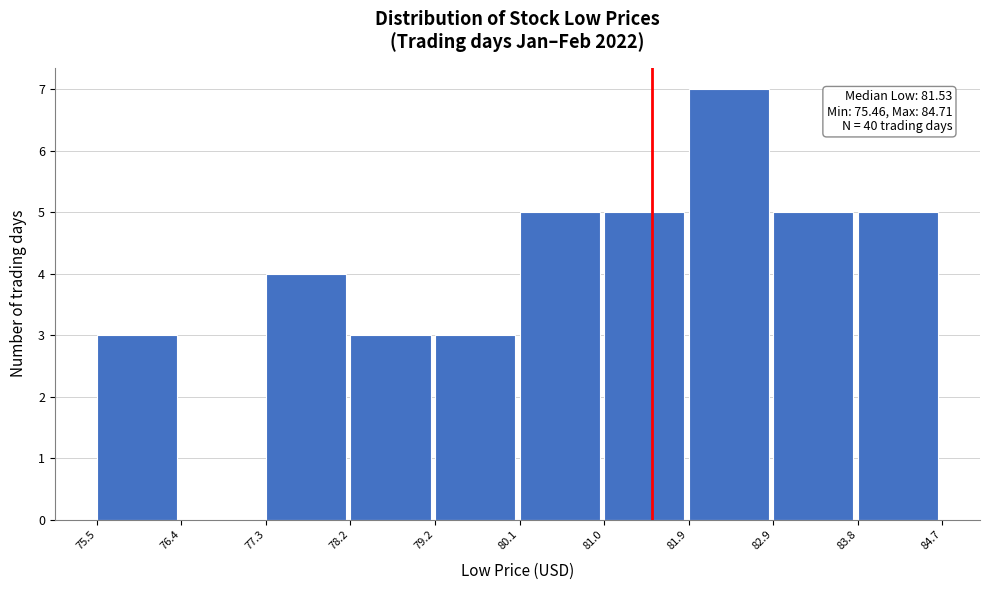

Over which range of the x-axis is the bar tallest?

81.9 to 82.9